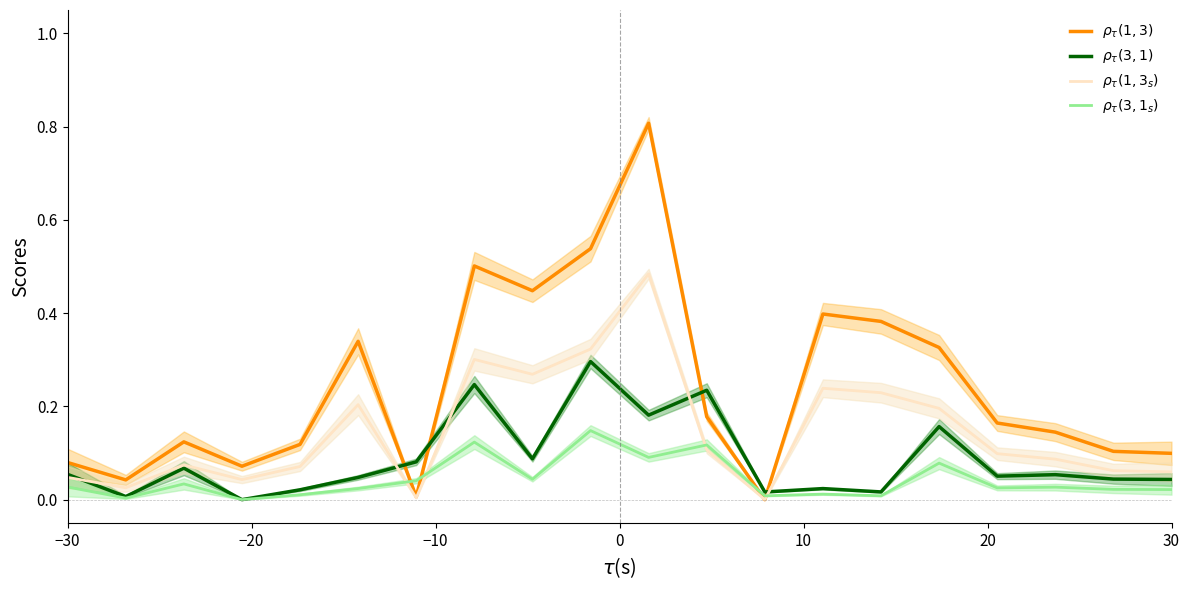

True or false: $\rho_\tau(3,1)$ and $\rho_\tau(3,1_s)$ cross at least once.

False